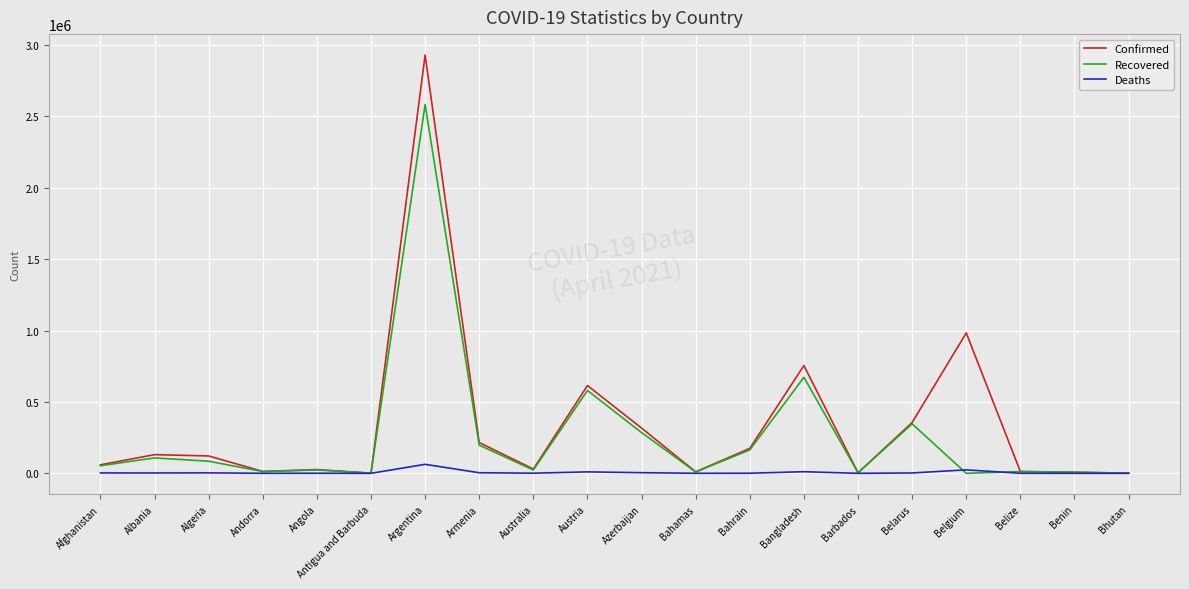

Which label corresponds to the largest value in the chart?

Argentina